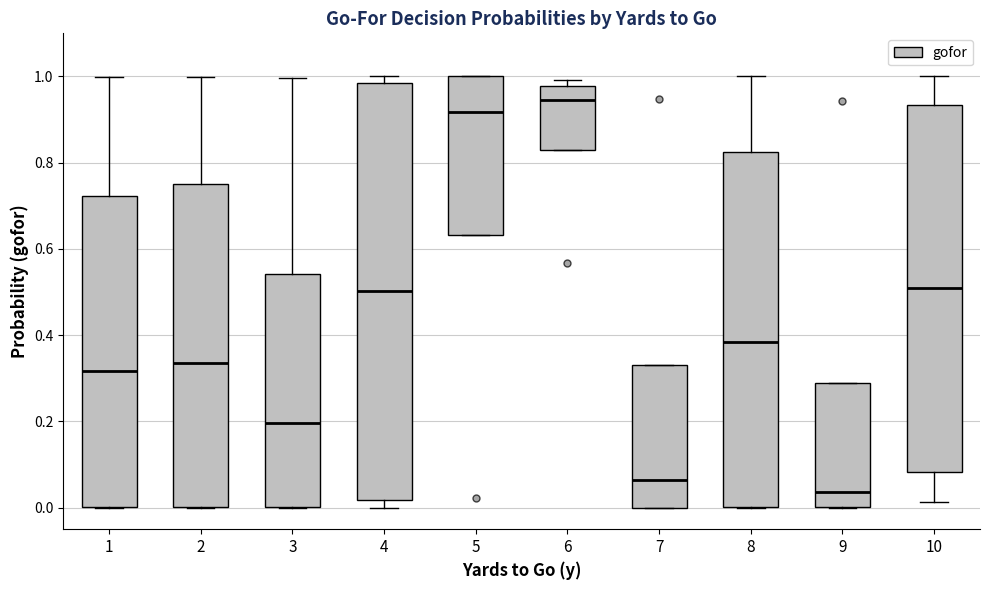

Reading left to right, read every box against the y-axis: the position of its median line, the range the box covers, and the ends of its whiskers. The values are not printed on the chart, so give them approximately, as read against the axis.

1: median 0.32, box 0.00 to 0.72, whiskers 0.00 to 1.00
2: median 0.34, box 0.00 to 0.76, whiskers 0.00 to 1.00
3: median 0.20, box 0.00 to 0.54, whiskers 0.00 to 1.00
4: median 0.50, box 0.02 to 0.98, whiskers 0.00 to 1.00
5: median 0.92, box 0.64 to 1.00, whiskers 0.64 to 1.00
6: median 0.94, box 0.82 to 0.98, whiskers 0.82 to 1.00
7: median 0.06, box 0.00 to 0.34, whiskers 0.00 to 0.34
8: median 0.38, box 0.00 to 0.82, whiskers 0.00 to 1.00
9: median 0.04, box 0.00 to 0.28, whiskers 0.00 to 0.28
10: median 0.50, box 0.08 to 0.94, whiskers 0.02 to 1.00